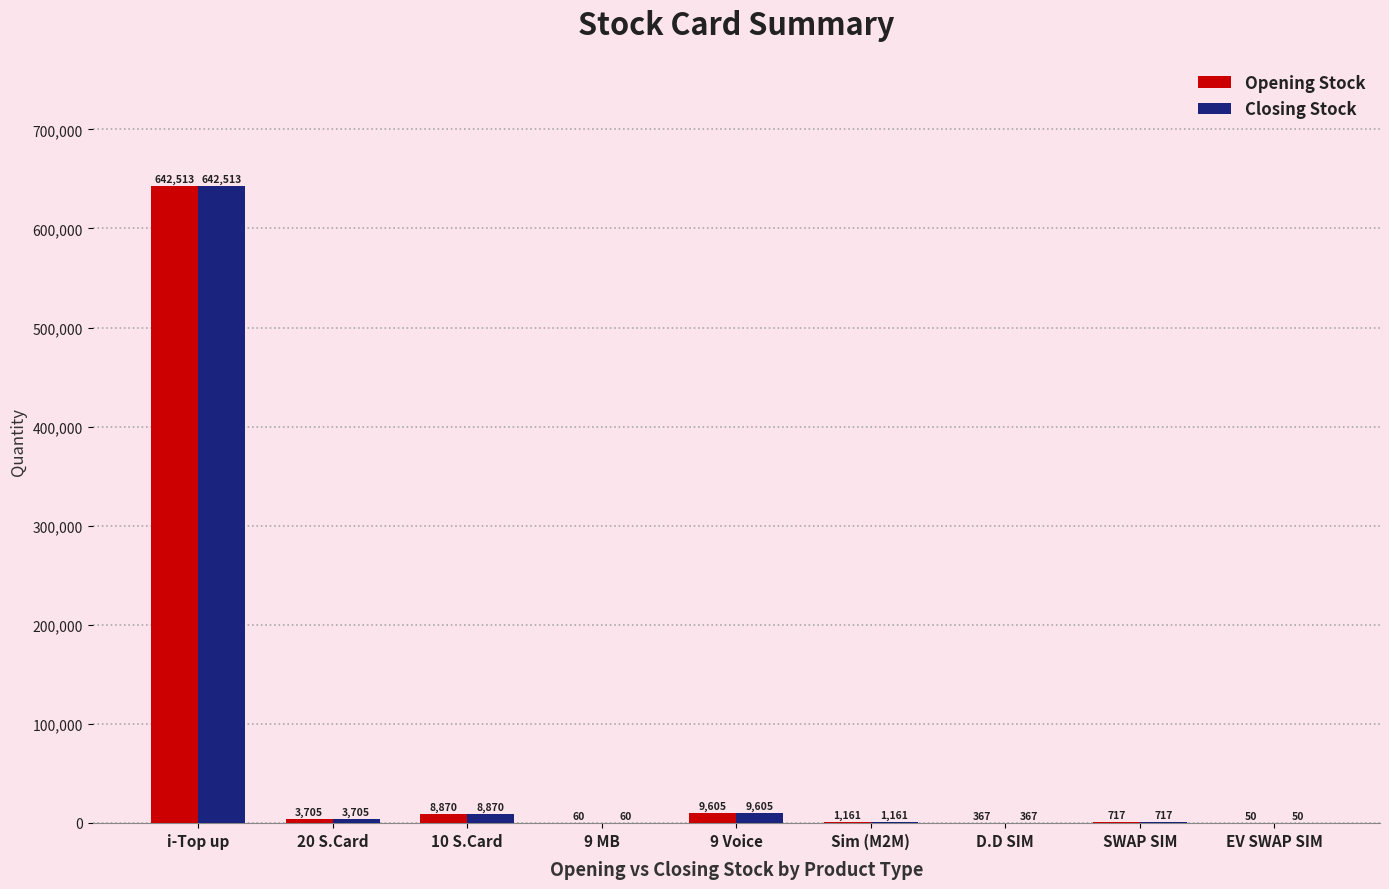

What is the maximum value shown in the chart?

642513